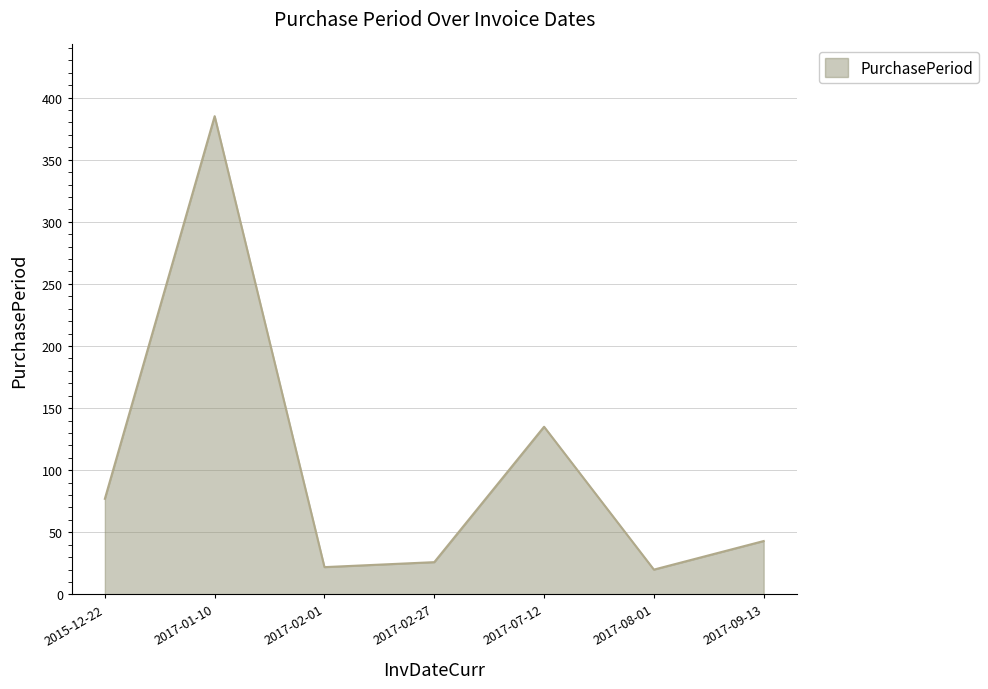

Which category has the lowest value across all series?

2017-08-01